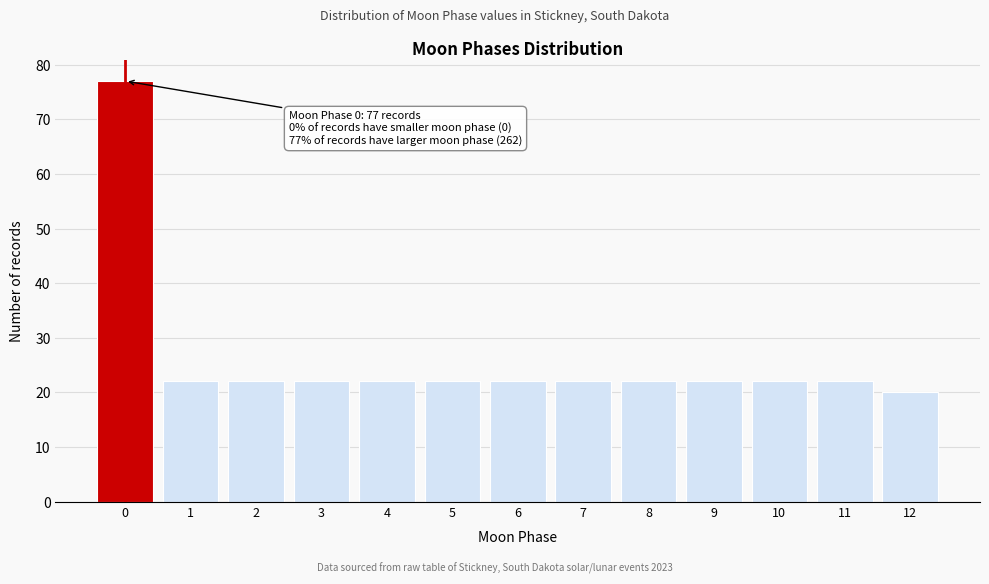

Reading left to right, extract all data points from this chart.

77	22	22	22	22	22	22	22	22	22	22	22	20